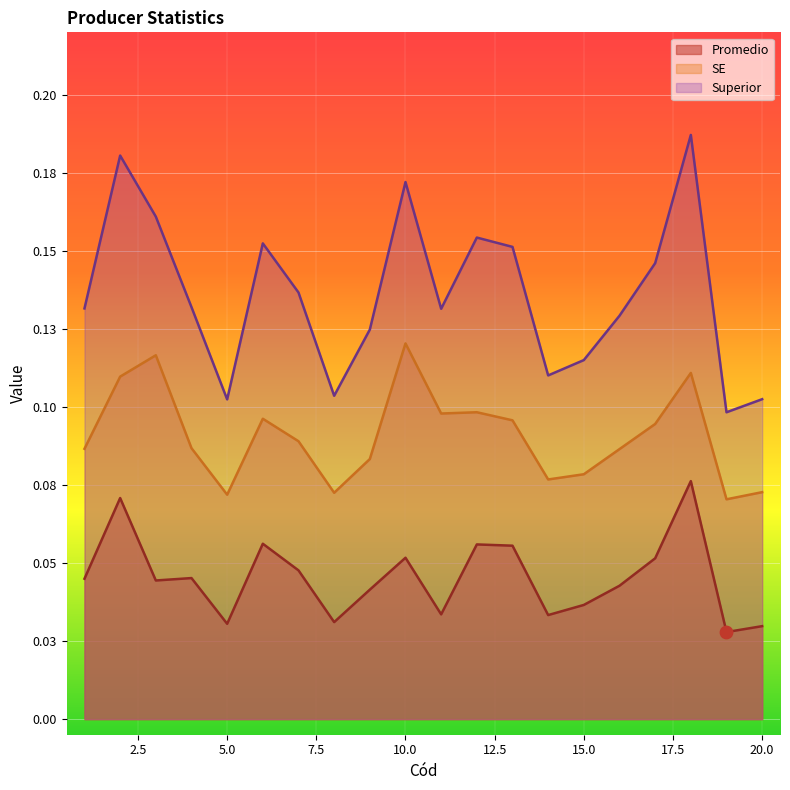

Is the value of Promedio at 20 greater than the value of Superior at 14?

No